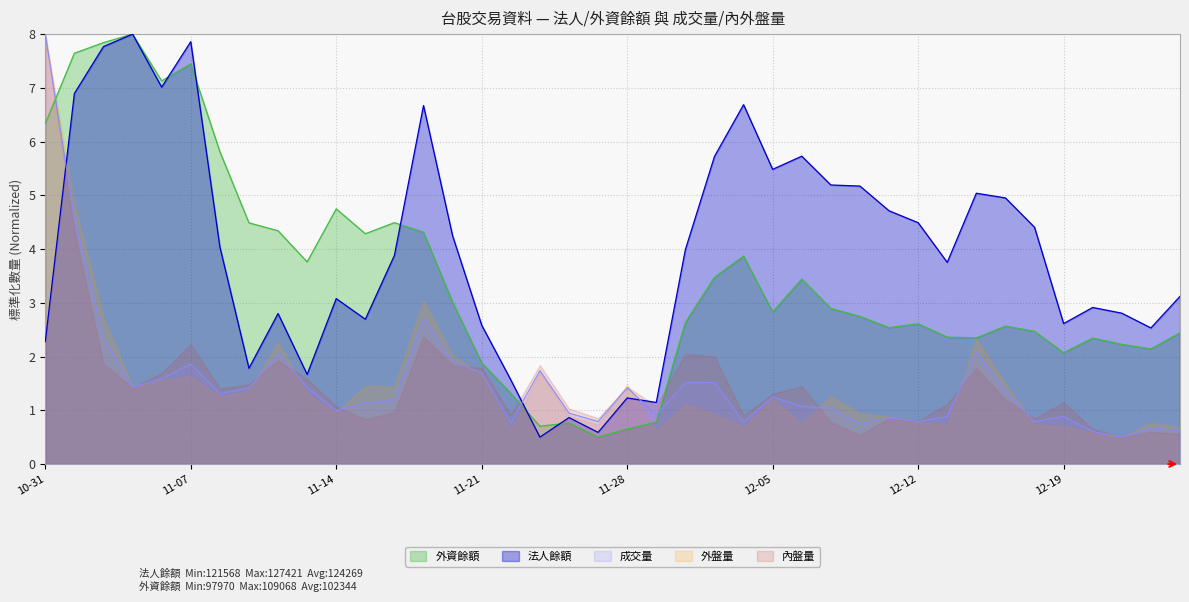

What is the smallest value displayed?

0.5